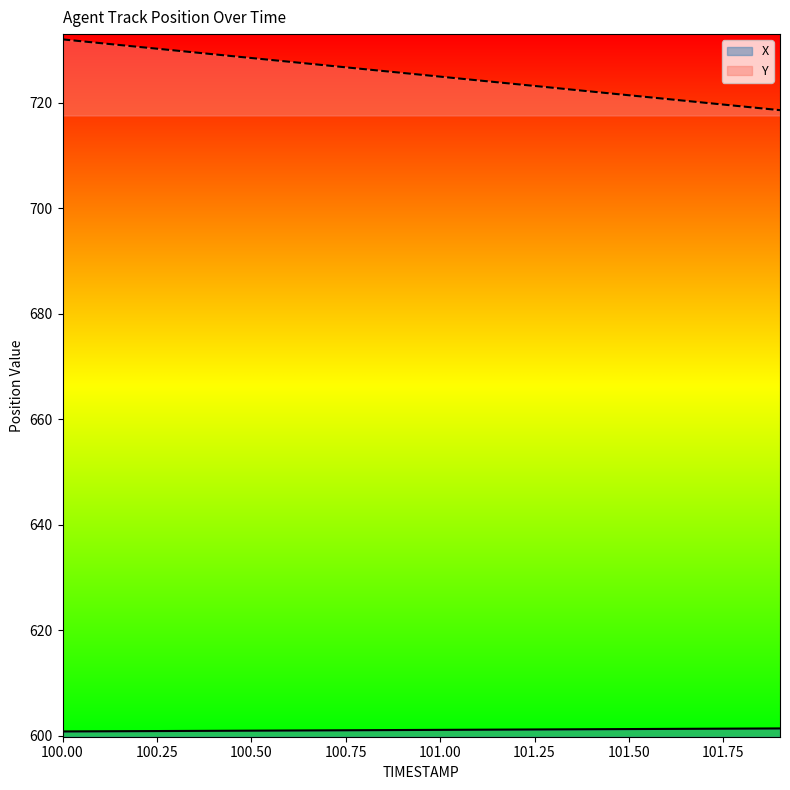

Is it true that X equals 600.9 at 100.00?

True